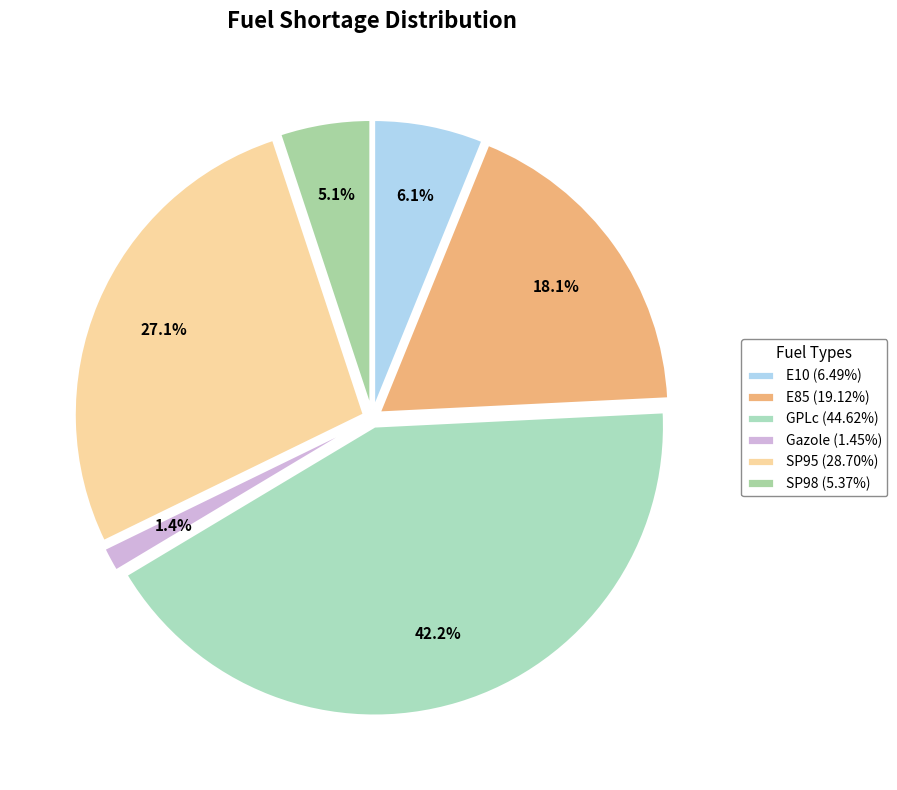

To the nearest percent, what is the combined percentage of E85 and SP95?

45%